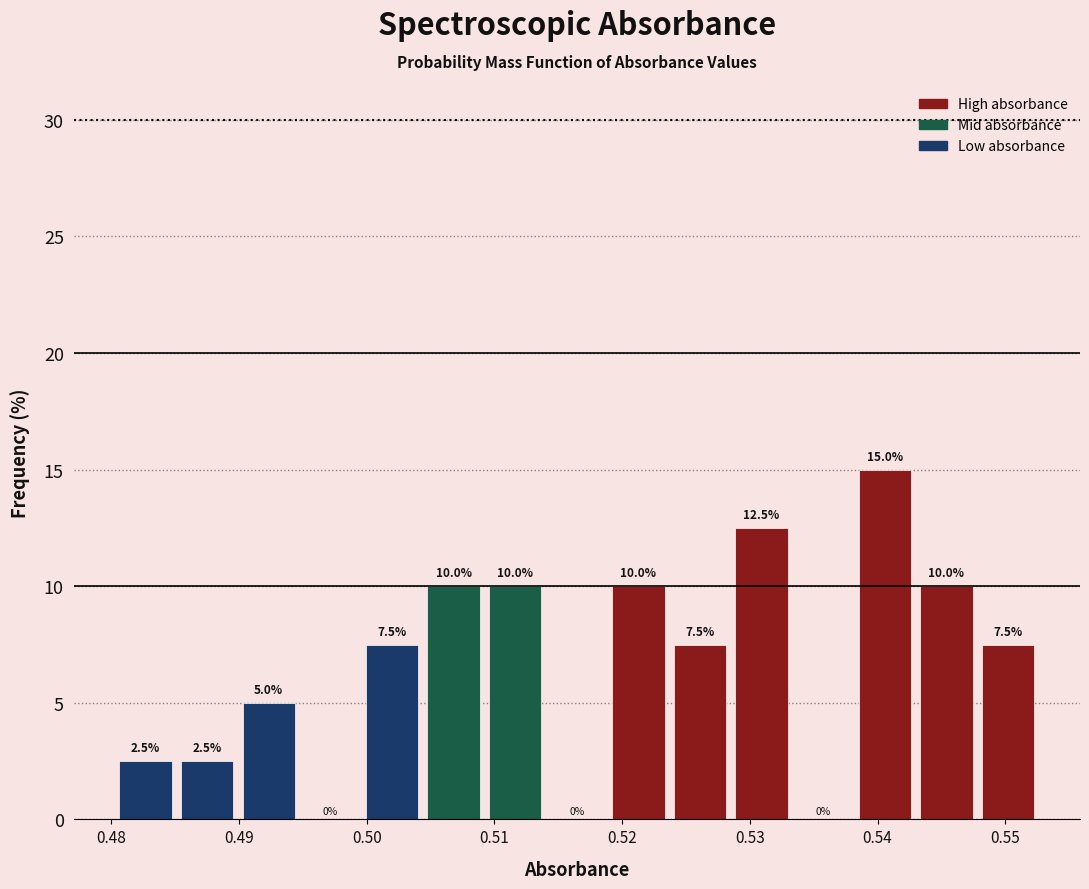

How tall is the bar that spans 0.500 to 0.504 on the x-axis? The bar edges are not printed on the chart, so give them approximately, as read against the axis.

7.5